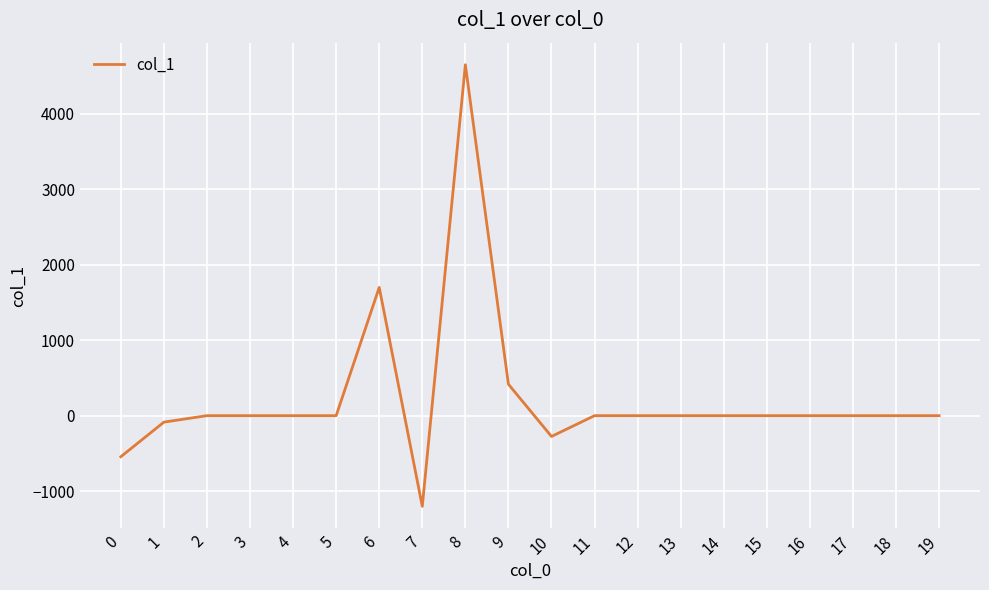

How many series are shown in this chart?

1